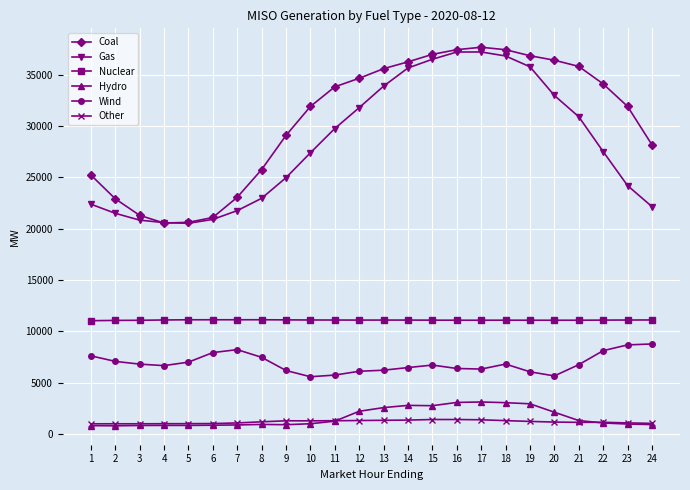

What is the highest value of the Other series?

1391.8